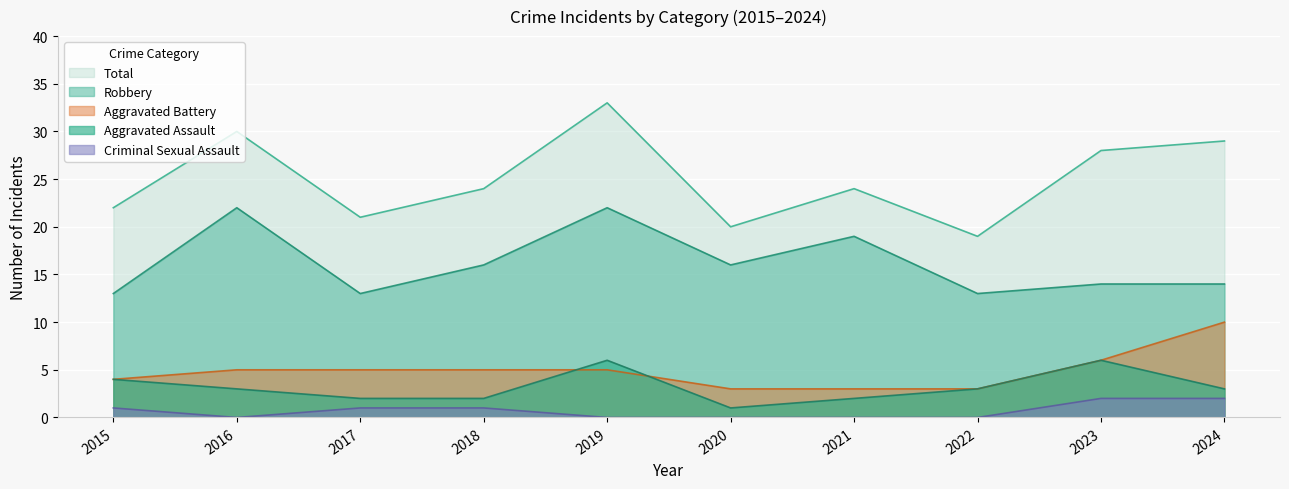

What is the sum of the Aggravated Battery values at 2021 and 2017?

8